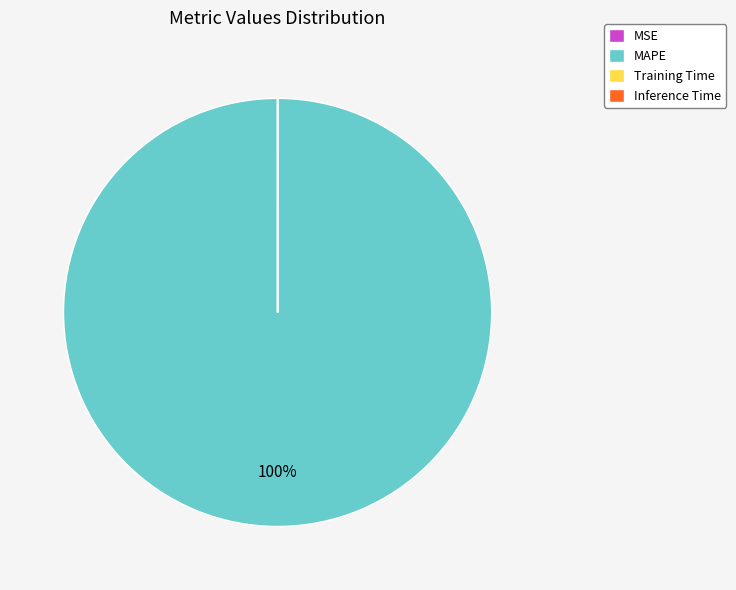

To the nearest percent, what is the average slice percentage?

25%